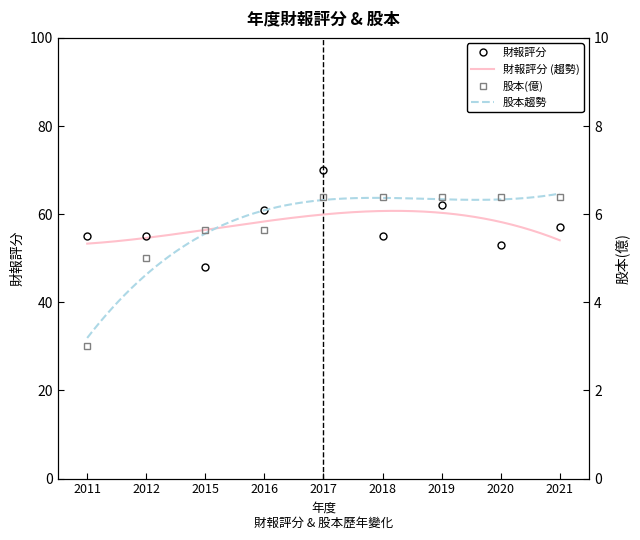

Which series has the largest range (max minus min)?

財報評分